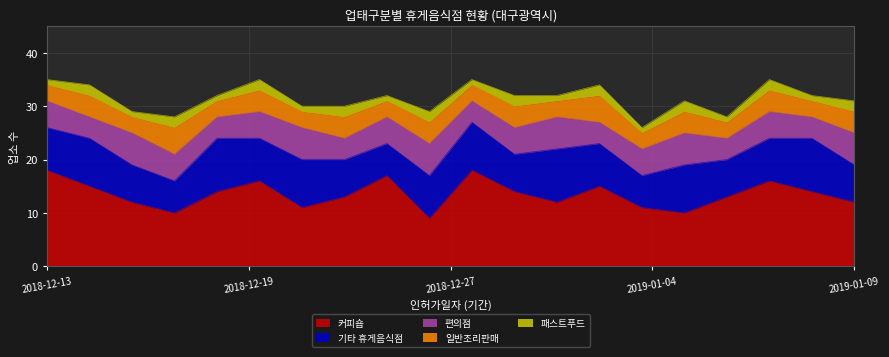

Reading right to left, transcribe all the data shown in this chart.

커피숍: 2019-01-09=12	2019-01-08=14	2019-01-07=16	2019-01-06=13	2019-01-05=10	2019-01-04=11	2019-01-03=15	2019-01-02=12	2019-01-01=14	2018-12-31=18	2018-12-27=9	2018-12-26=17	2018-12-24=13	2018-12-21=11	2018-12-20=16	2018-12-19=14	2018-12-18=10	2018-12-17=12	2018-12-14=15	2018-12-13=18
기타 휴게음식점: 2019-01-09=7	2019-01-08=10	2019-01-07=8	2019-01-06=7	2019-01-05=9	2019-01-04=6	2019-01-03=8	2019-01-02=10	2019-01-01=7	2018-12-31=9	2018-12-27=8	2018-12-26=6	2018-12-24=7	2018-12-21=9	2018-12-20=8	2018-12-19=10	2018-12-18=6	2018-12-17=7	2018-12-14=9	2018-12-13=8
편의점: 2019-01-09=6	2019-01-08=4	2019-01-07=5	2019-01-06=4	2019-01-05=6	2019-01-04=5	2019-01-03=4	2019-01-02=6	2019-01-01=5	2018-12-31=4	2018-12-27=6	2018-12-26=5	2018-12-24=4	2018-12-21=6	2018-12-20=5	2018-12-19=4	2018-12-18=5	2018-12-17=6	2018-12-14=4	2018-12-13=5
일반조리판매: 2019-01-09=4	2019-01-08=3	2019-01-07=4	2019-01-06=3	2019-01-05=4	2019-01-04=3	2019-01-03=5	2019-01-02=3	2019-01-01=4	2018-12-31=3	2018-12-27=4	2018-12-26=3	2018-12-24=4	2018-12-21=3	2018-12-20=4	2018-12-19=3	2018-12-18=5	2018-12-17=3	2018-12-14=4	2018-12-13=3
패스트푸드: 2019-01-09=2	2019-01-08=1	2019-01-07=2	2019-01-06=1	2019-01-05=2	2019-01-04=1	2019-01-03=2	2019-01-02=1	2019-01-01=2	2018-12-31=1	2018-12-27=2	2018-12-26=1	2018-12-24=2	2018-12-21=1	2018-12-20=2	2018-12-19=1	2018-12-18=2	2018-12-17=1	2018-12-14=2	2018-12-13=1